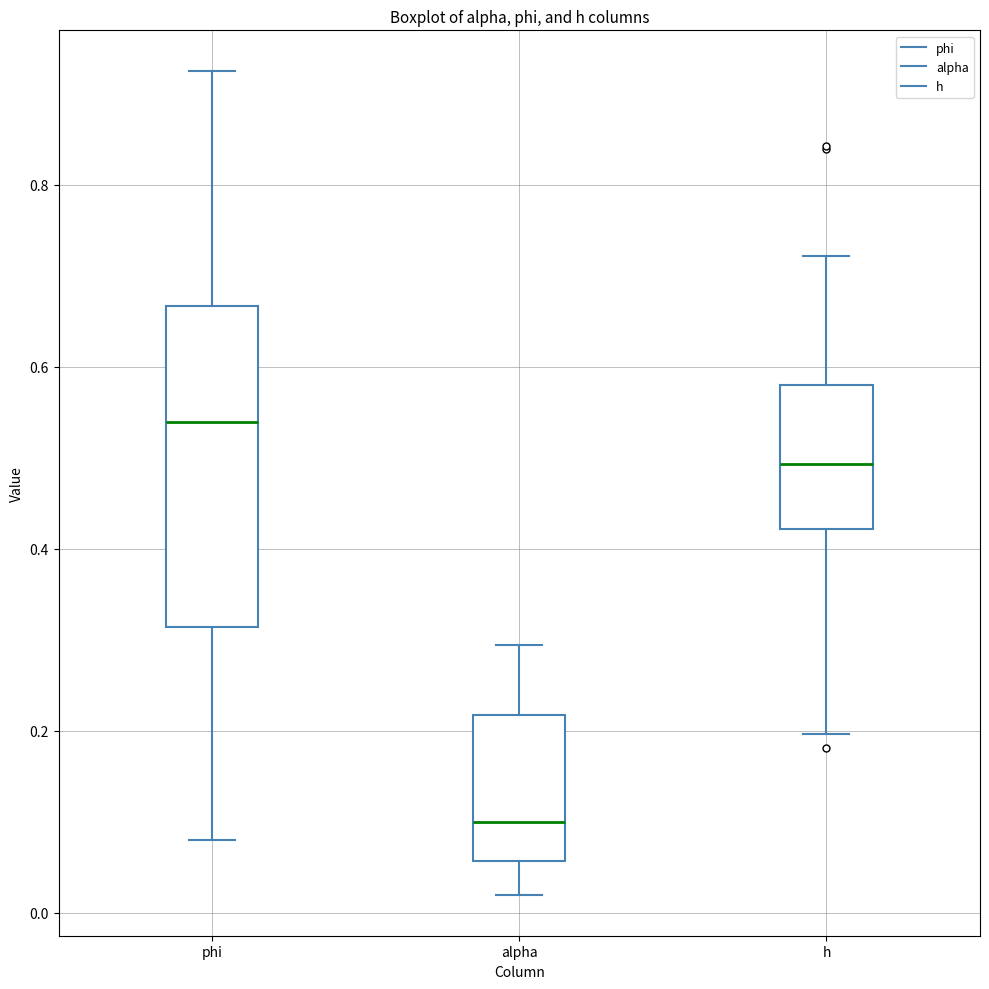

Where is the upper edge of the box for phi on the y-axis? The values are not printed on the chart, so give them approximately, as read against the axis.

0.66